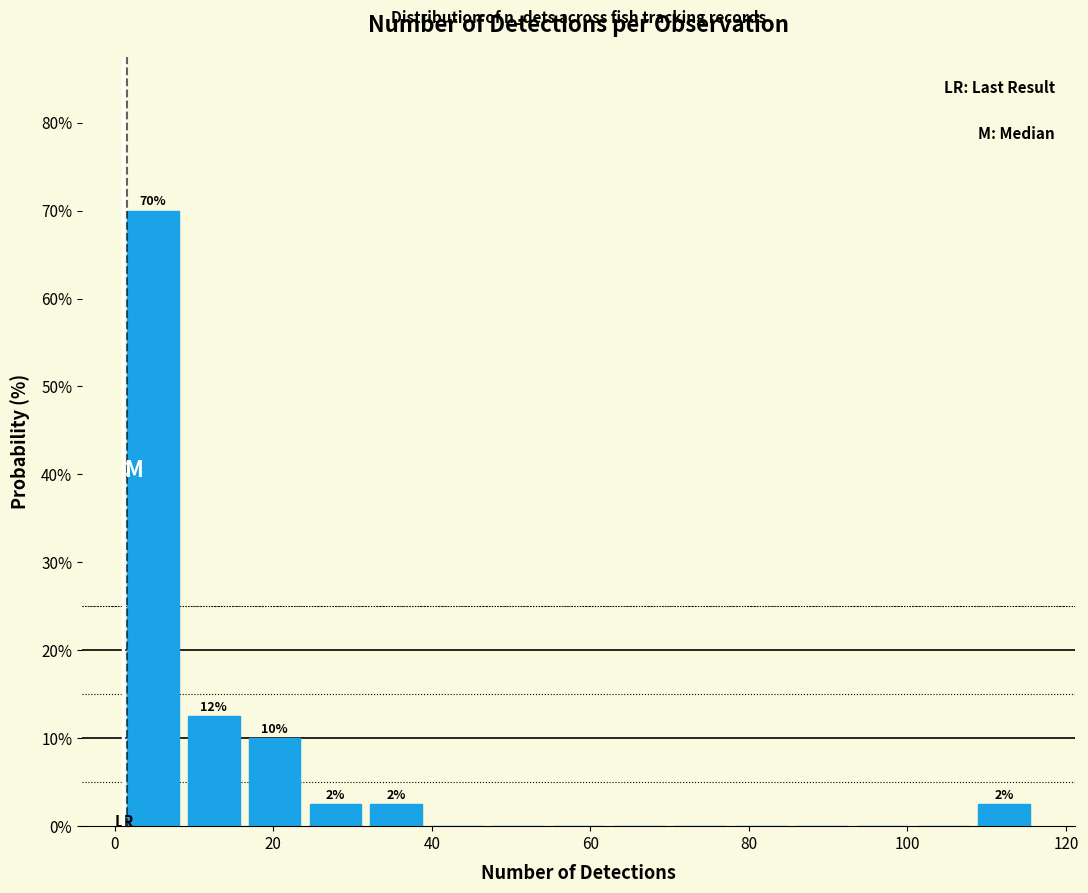

Around what value on the x-axis is the tallest bar? Give the approximate position of its centre, as read against the axis.

4